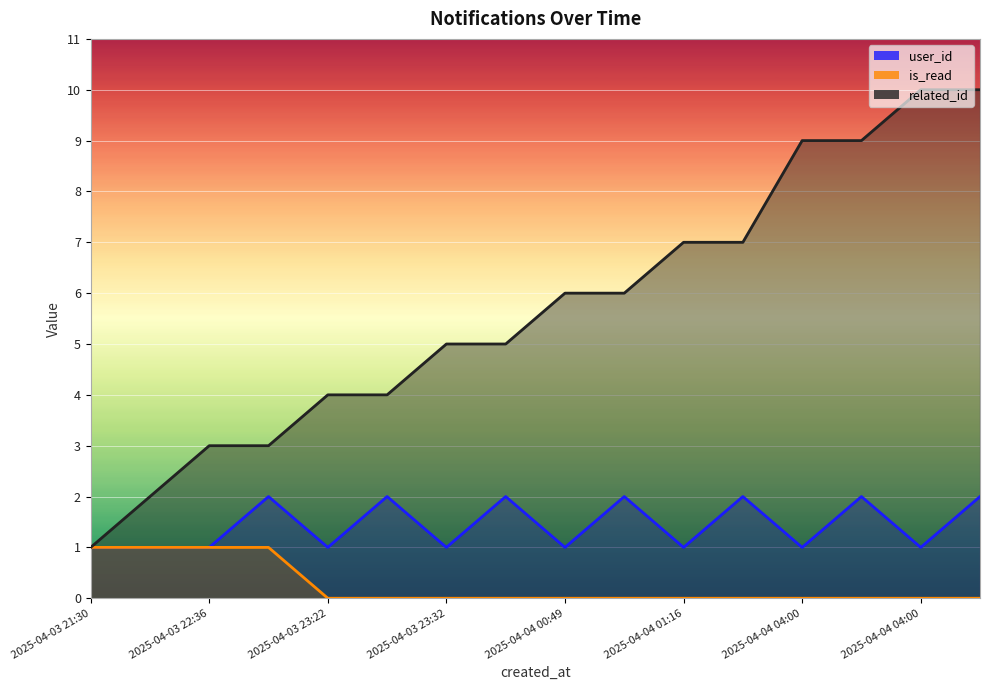

Count the user_id values in the range 1 to 2.

16